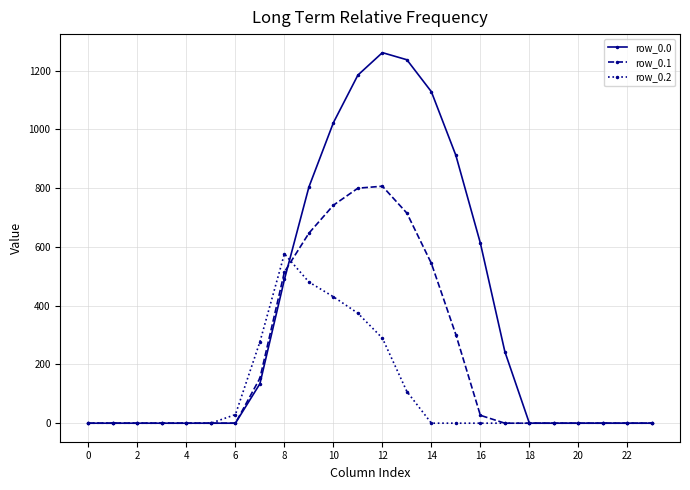

How many series are shown in this chart?

3